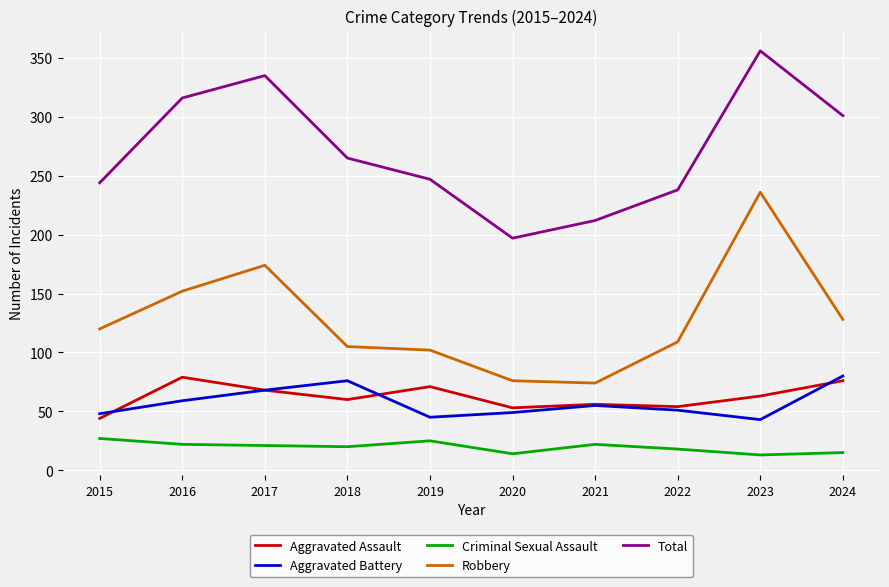

What is the approximate value of Aggravated Battery at 2017?

68